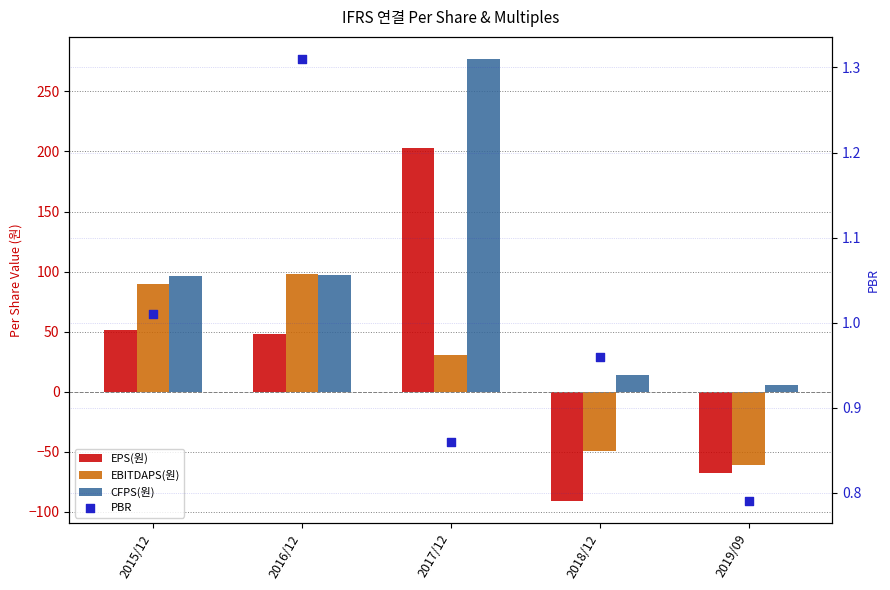

What are all the series names shown in the legend?

EPS(원), EBITDAPS(원), CFPS(원), PBR